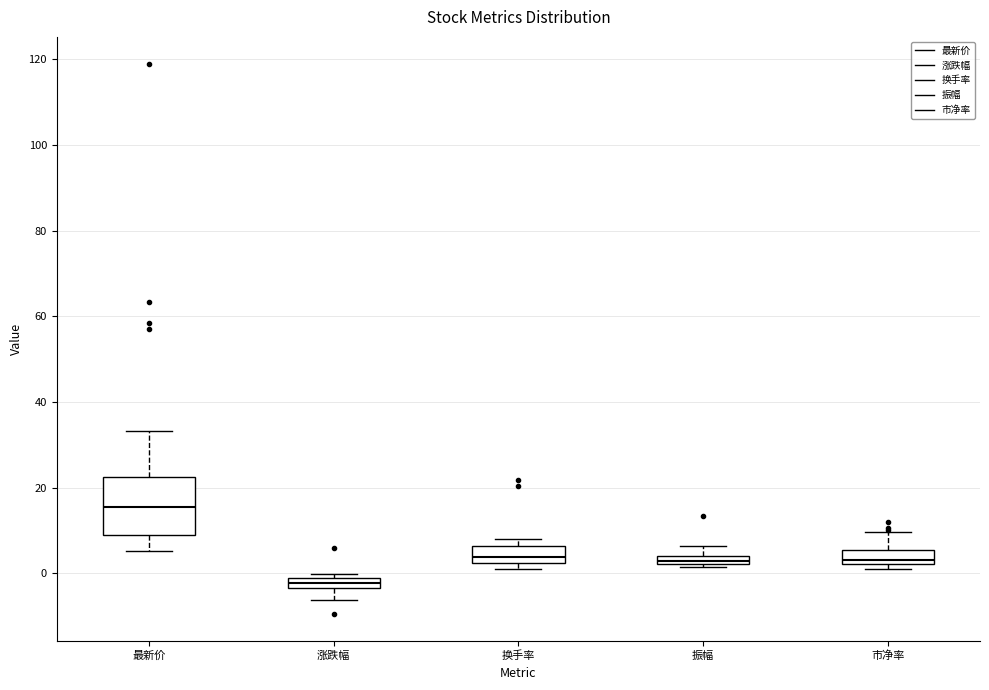

Where does the median line of the box for 最新价 sit on the y-axis? The values are not printed on the chart, so give them approximately, as read against the axis.

16